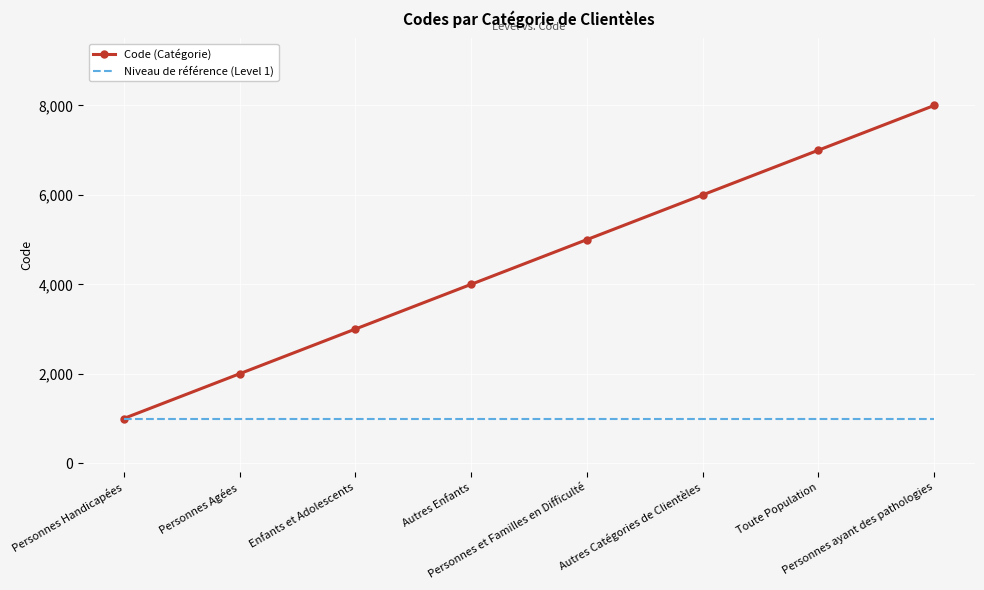

Which series has the largest total across all categories?

Code (Catégorie)